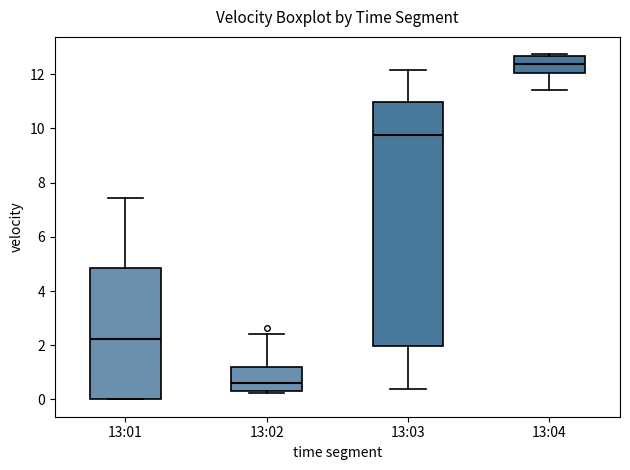

Where is the lower edge of the box for 13:04 on the y-axis? The values are not printed on the chart, so give them approximately, as read against the axis.

12.0